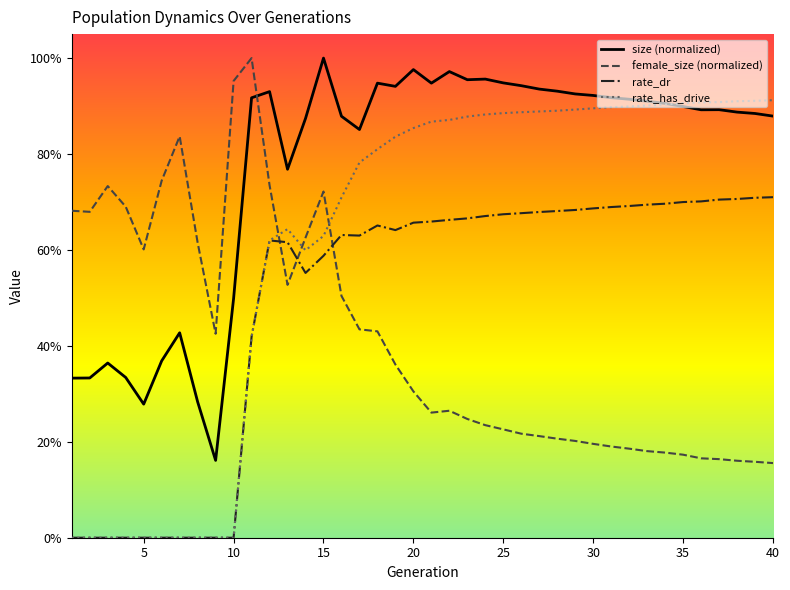

Does the chart display data point markers on the line(s)?

No